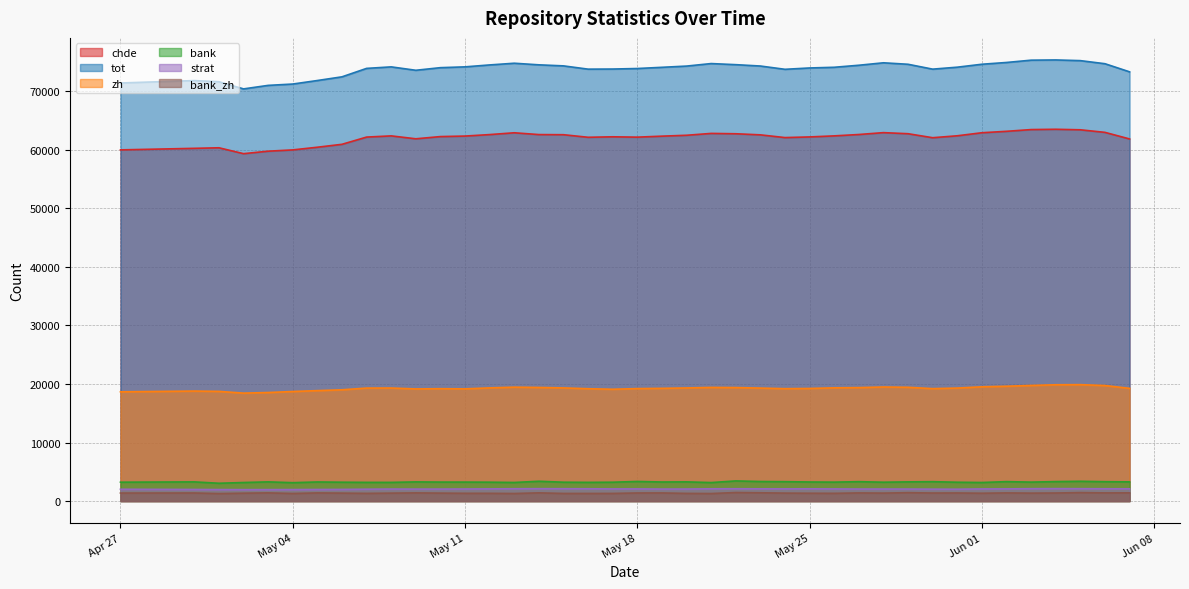

Which series has the widest spread of values?

tot